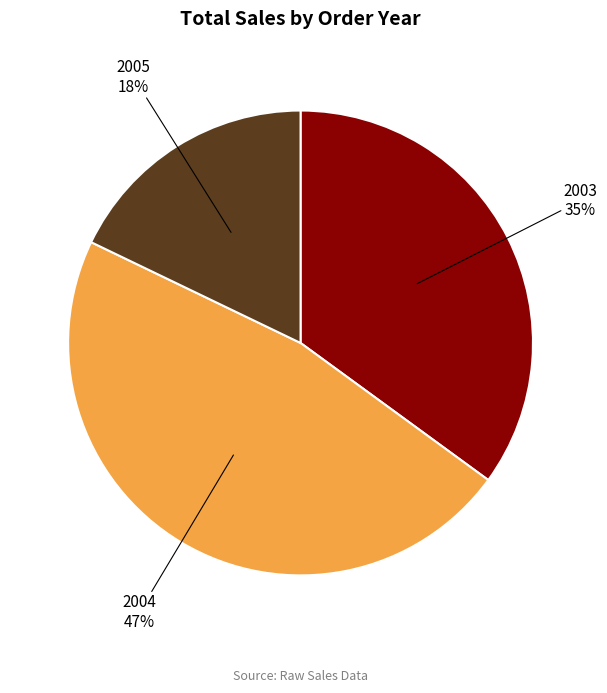

Between 2005 and 2004, which is larger?

2004